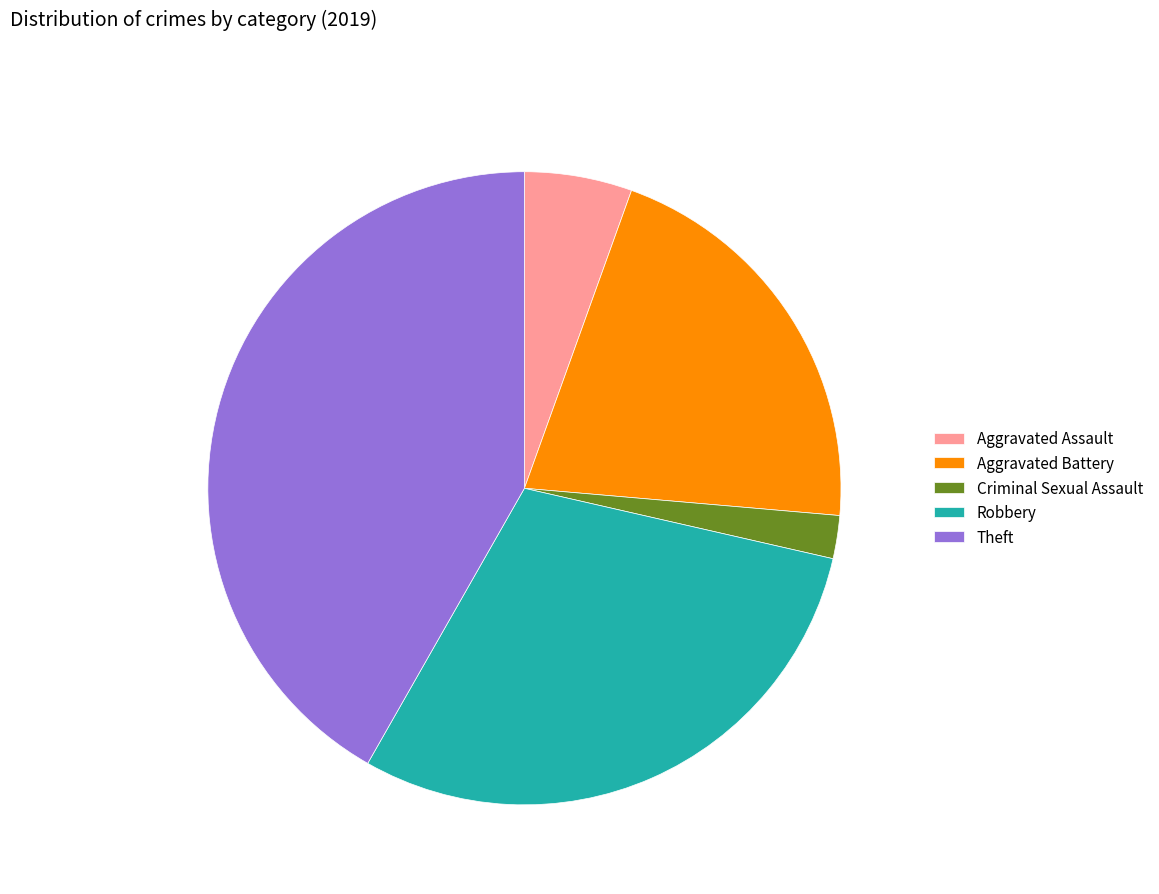

Which slice is the smallest?

Criminal Sexual Assault